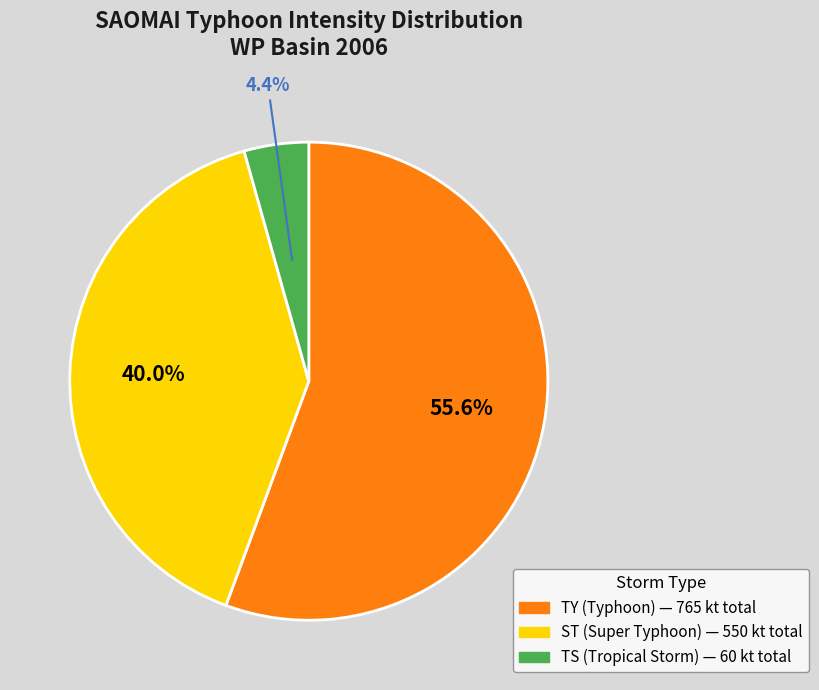

Does any single category account for the majority?

Yes